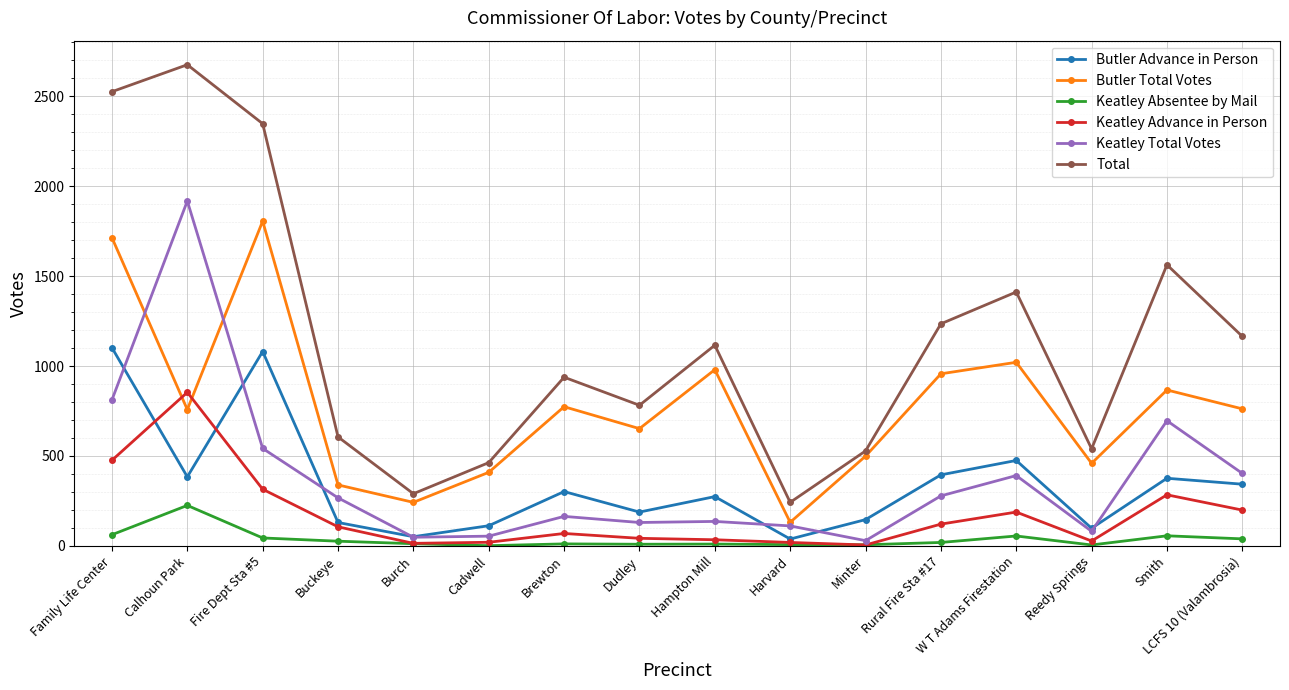

What is the label of the 12th point from the right?

Burch